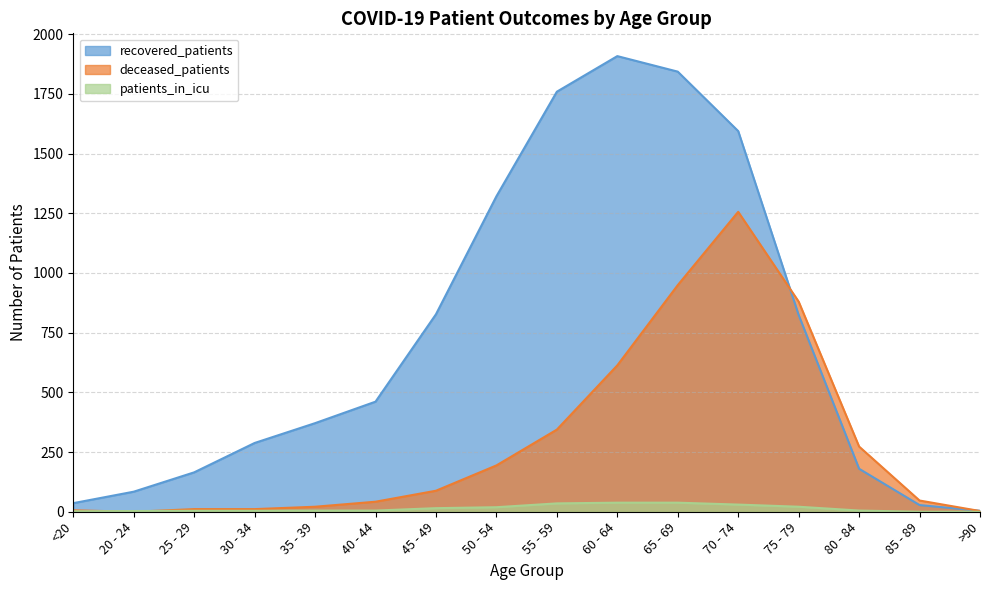

True or false: recovered_patients has a value of 22 at 20 - 24.

False